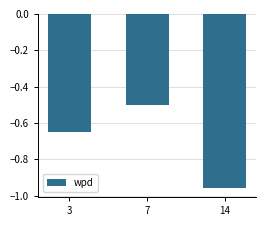

True or false: the data shows -0.2 at 7.

False